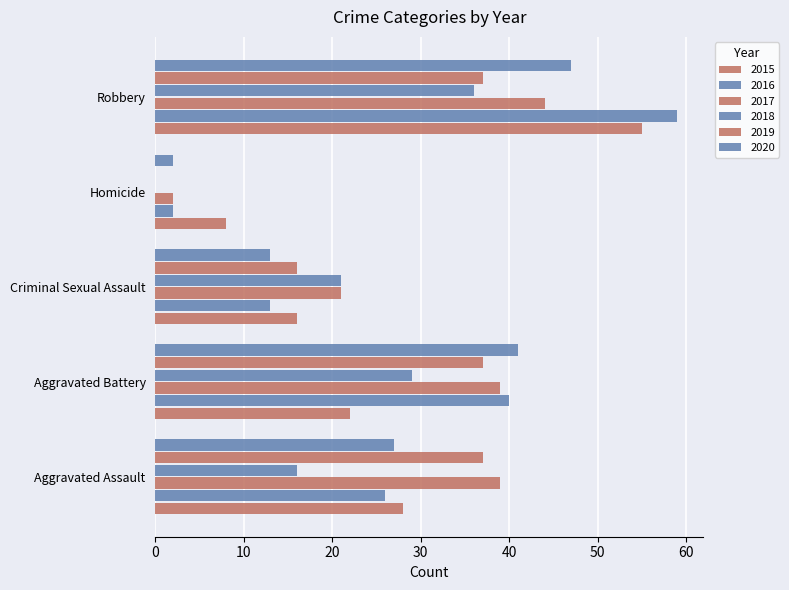

How many categories are shown in the chart?

5